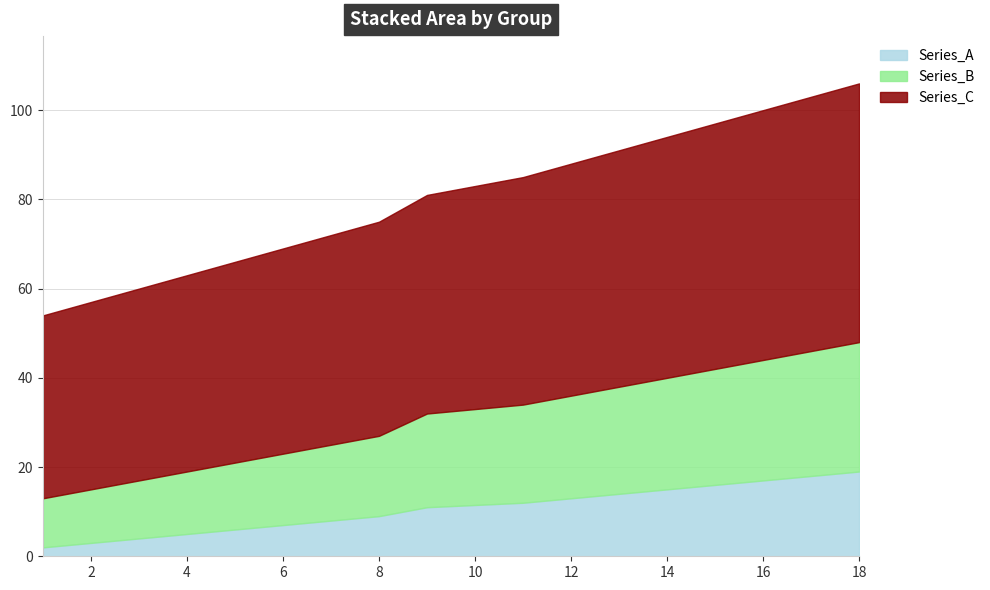

Rank the series by their maximum value, from highest to lowest.

Series_C, Series_B, Series_A